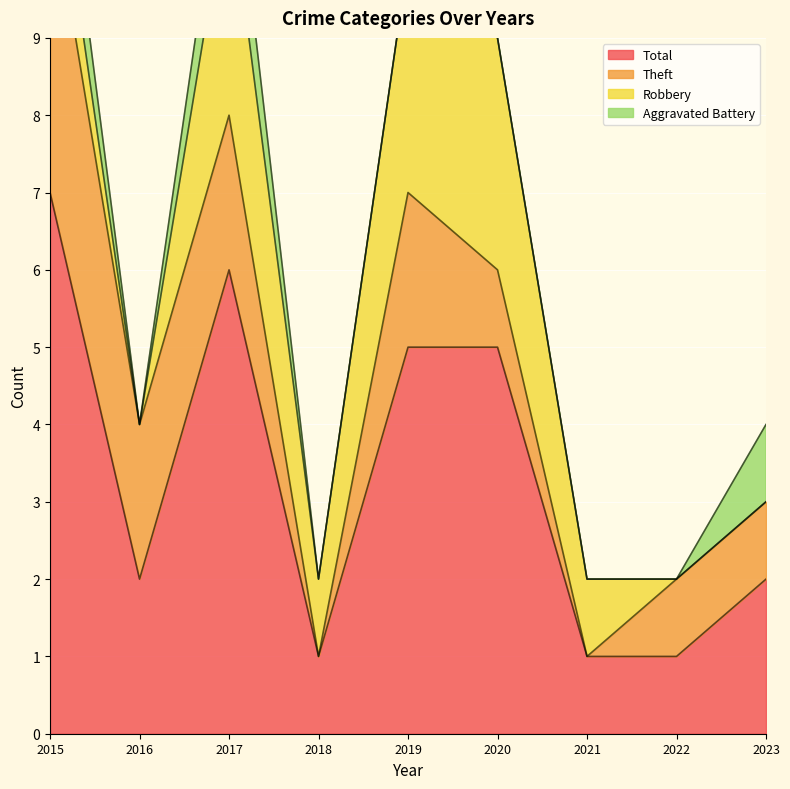

The value of Total at 2022 is 1. True or false?

True